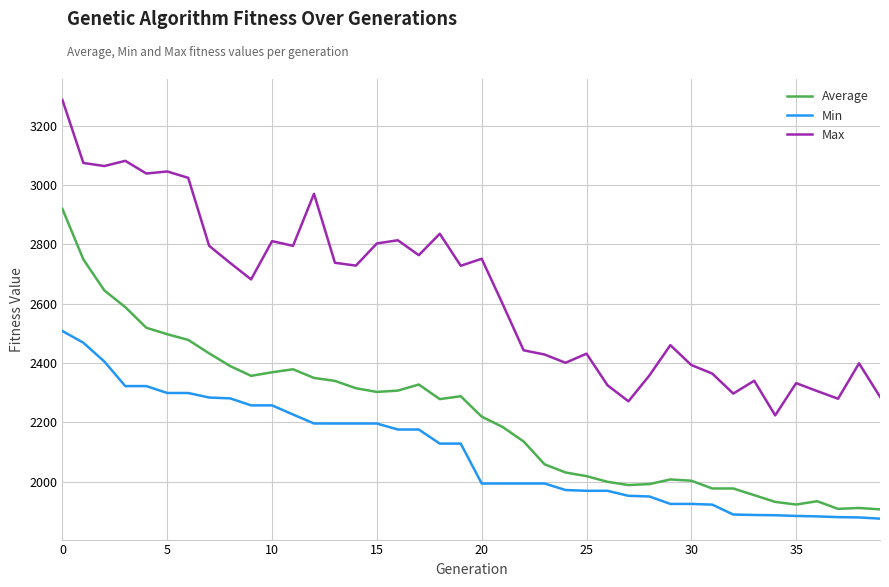

True or false: Max and Average cross at least once.

False